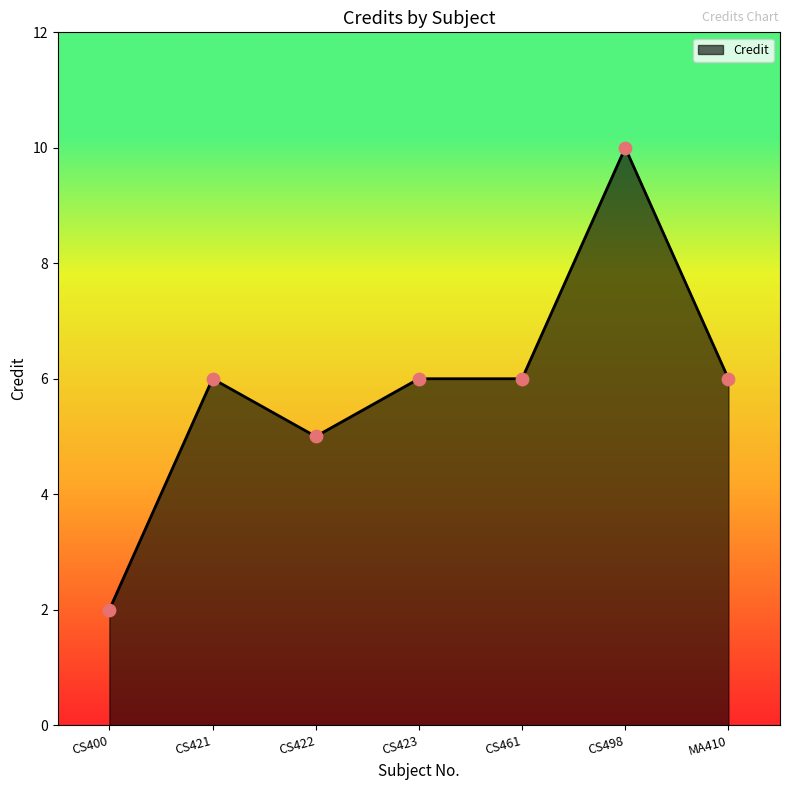

What is the ratio of the value at CS400 to the value at MA410?

0.3